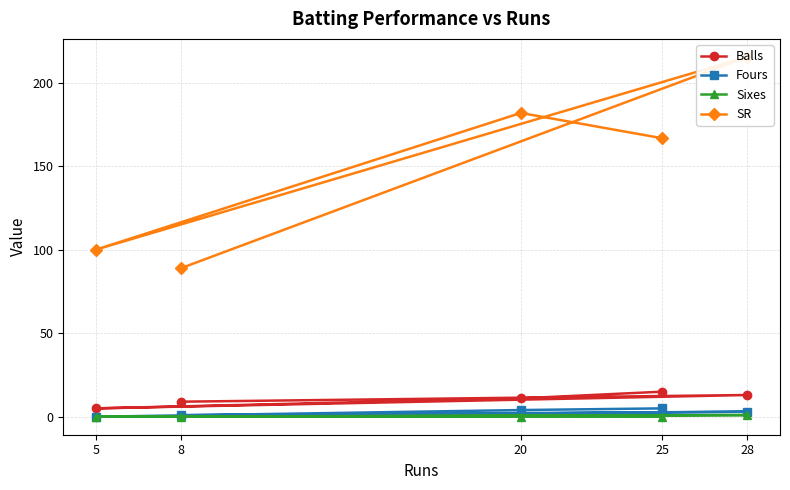

Rank the series by their maximum value, from lowest to highest.

Sixes, Fours, Balls, SR